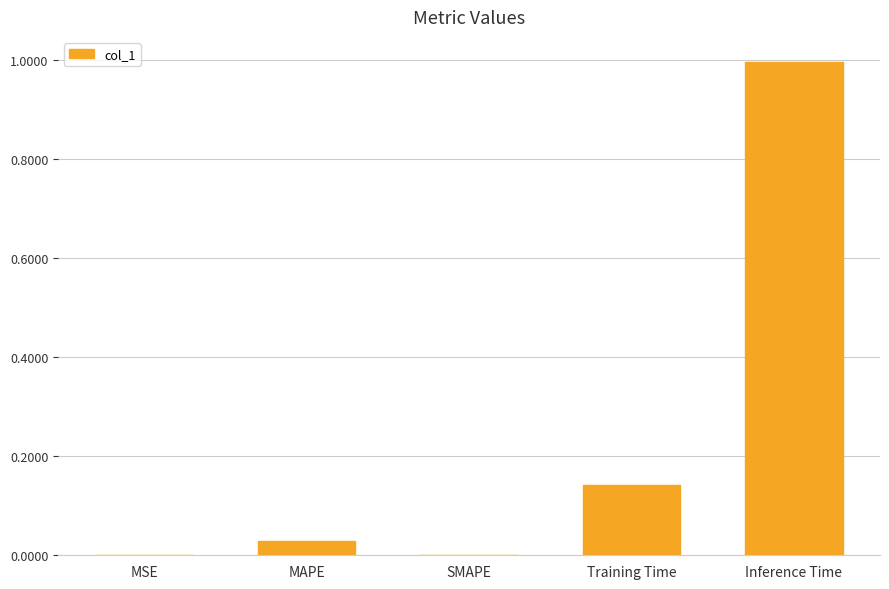

What is the change in value from MAPE to Training Time?

+0.1